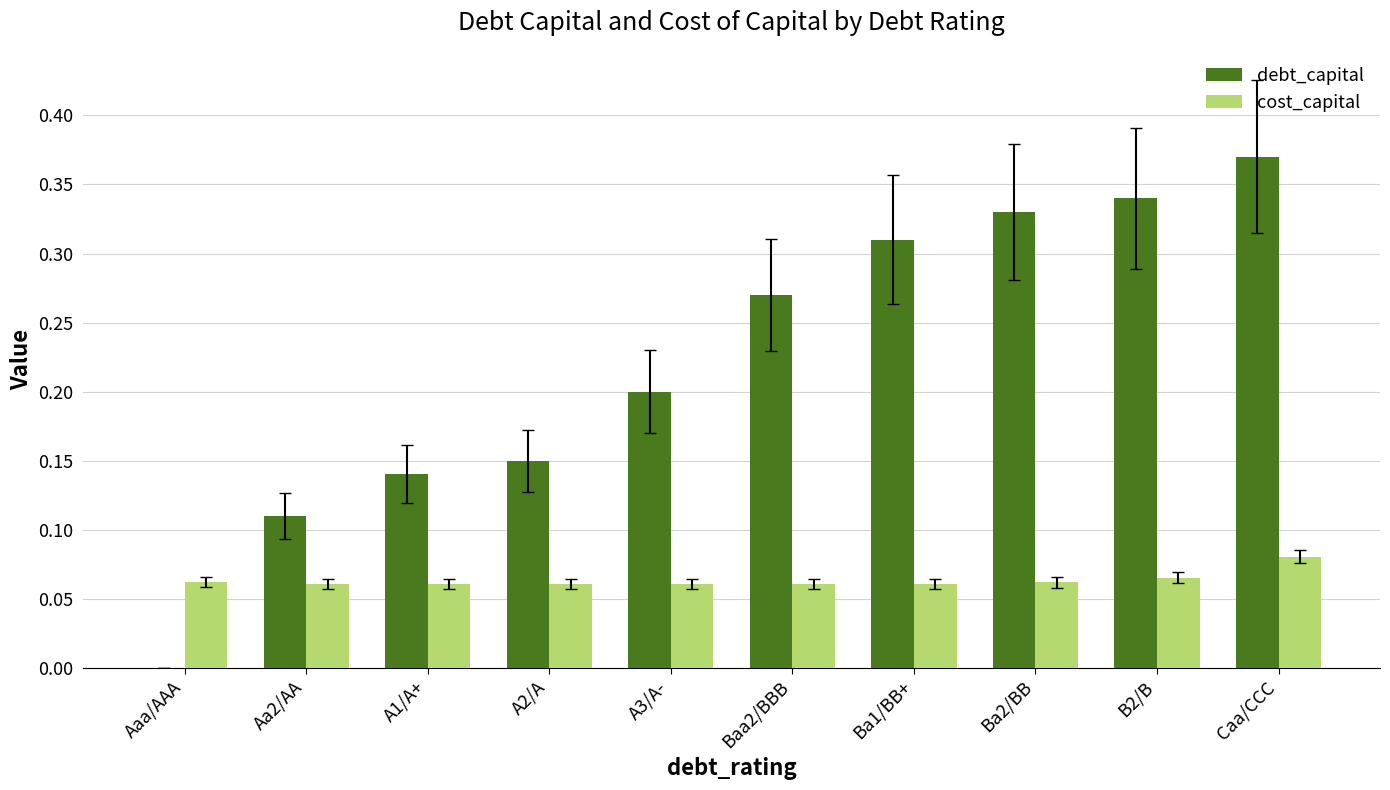

Count the cost_capital values in the range 0 to 1.

10